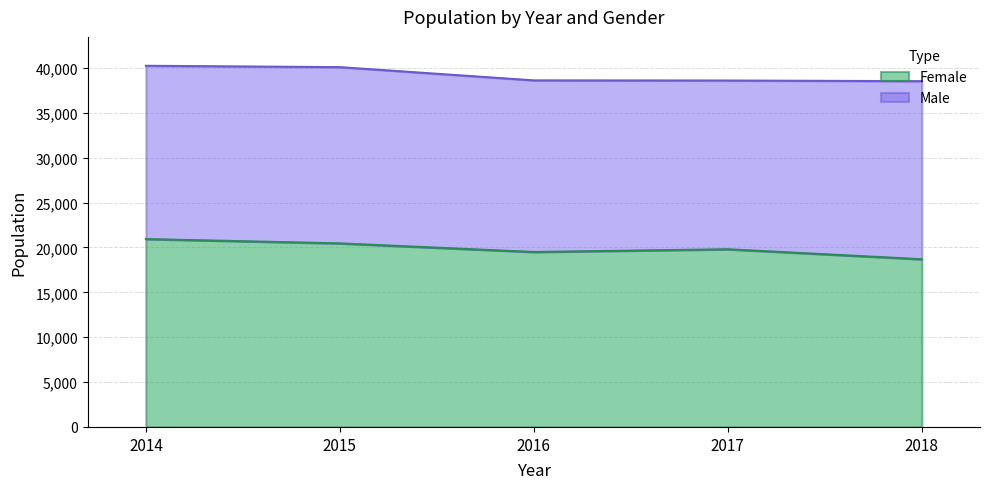

Which label corresponds to the largest value in the chart?

2014